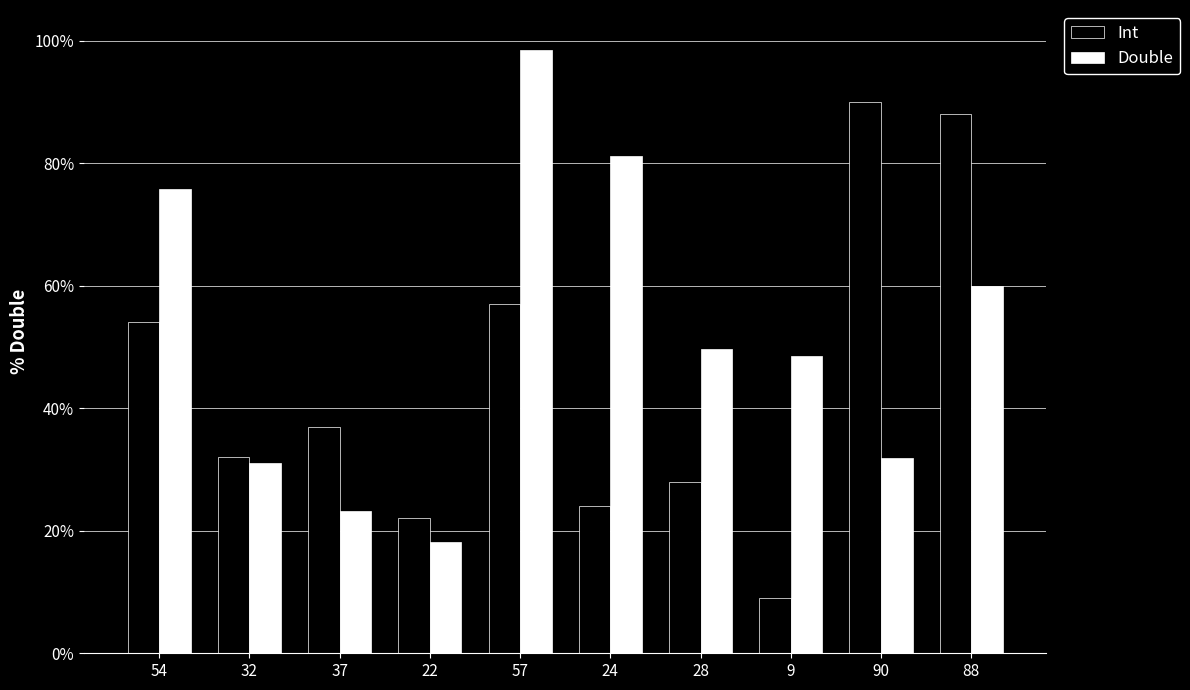

The value of Int at 9 is 9.0. True or false?

True